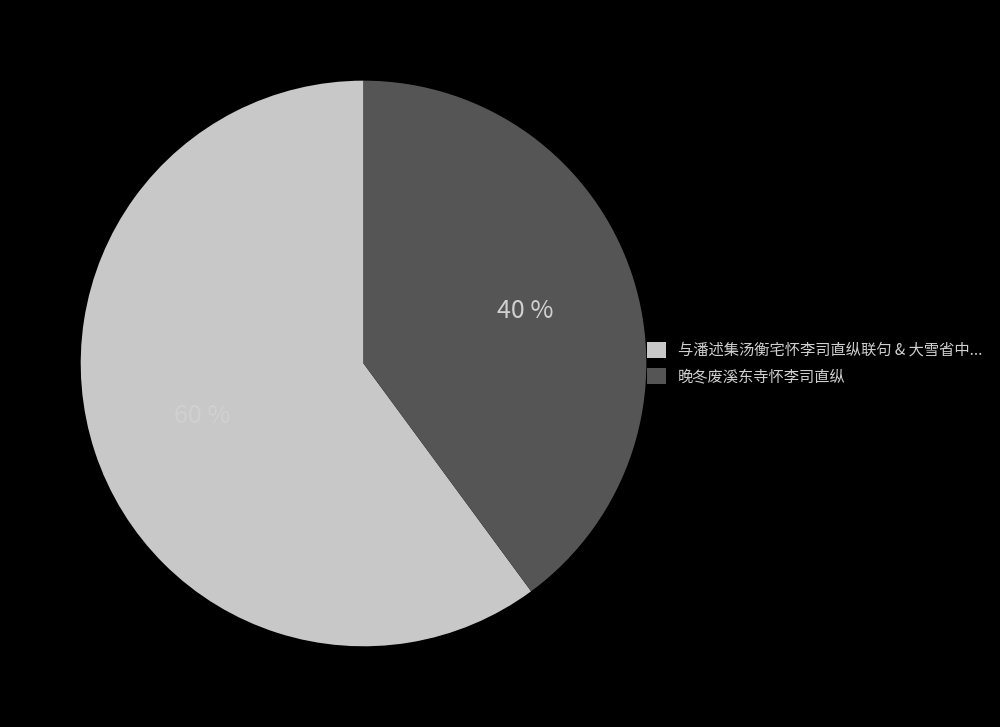

To the nearest percent, what is the difference between the largest and smallest slice percentages?

20%